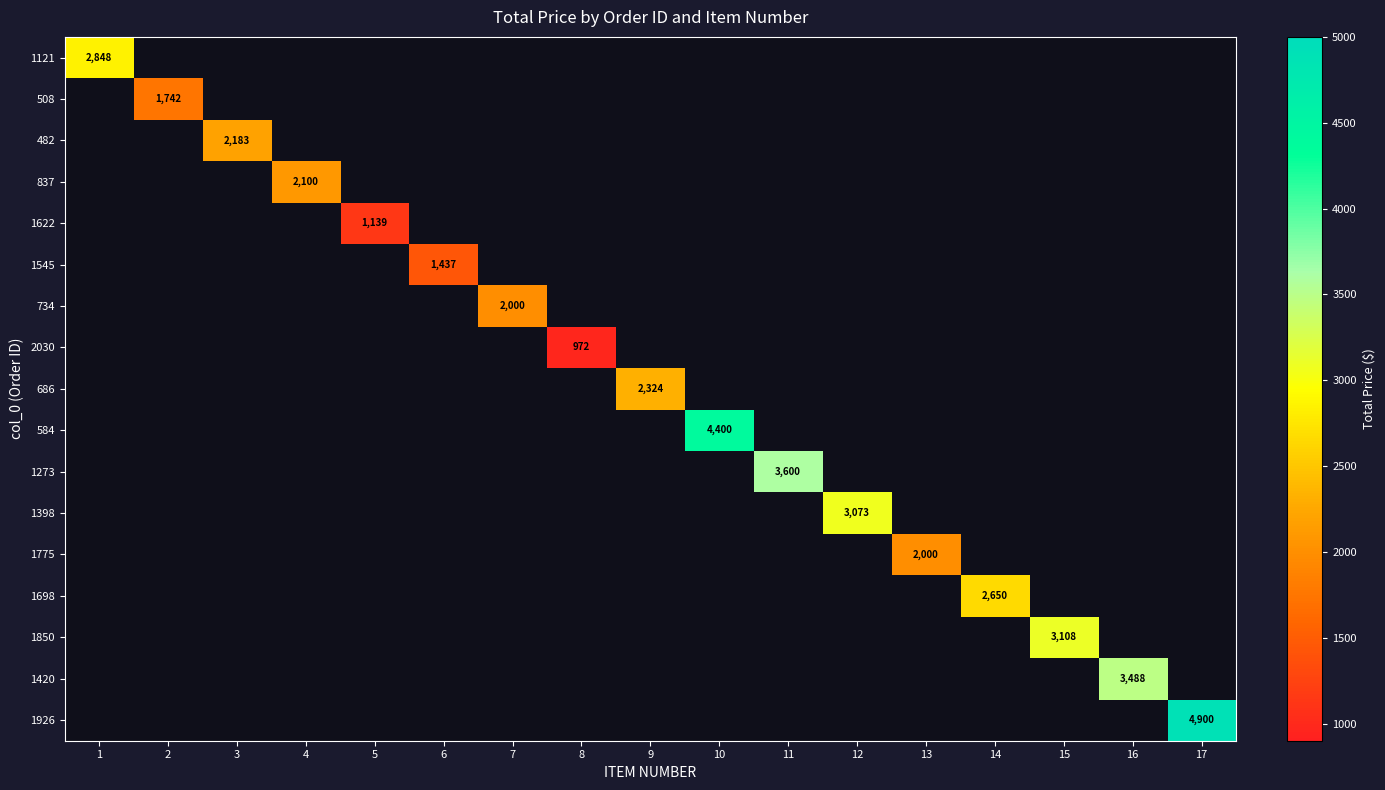

True or false: 1121 has a value of 5115 at 1.

False